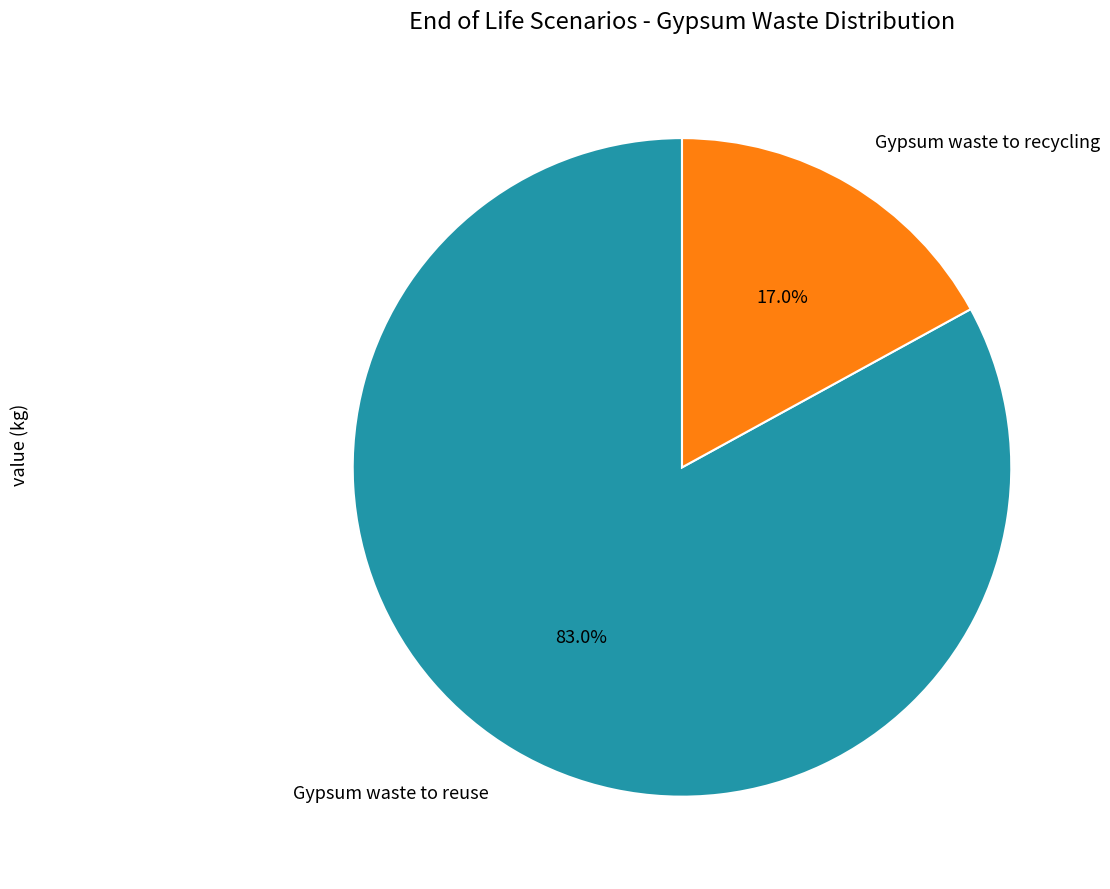

True or false: Gypsum waste to recycling accounts for 17% of the total.

True